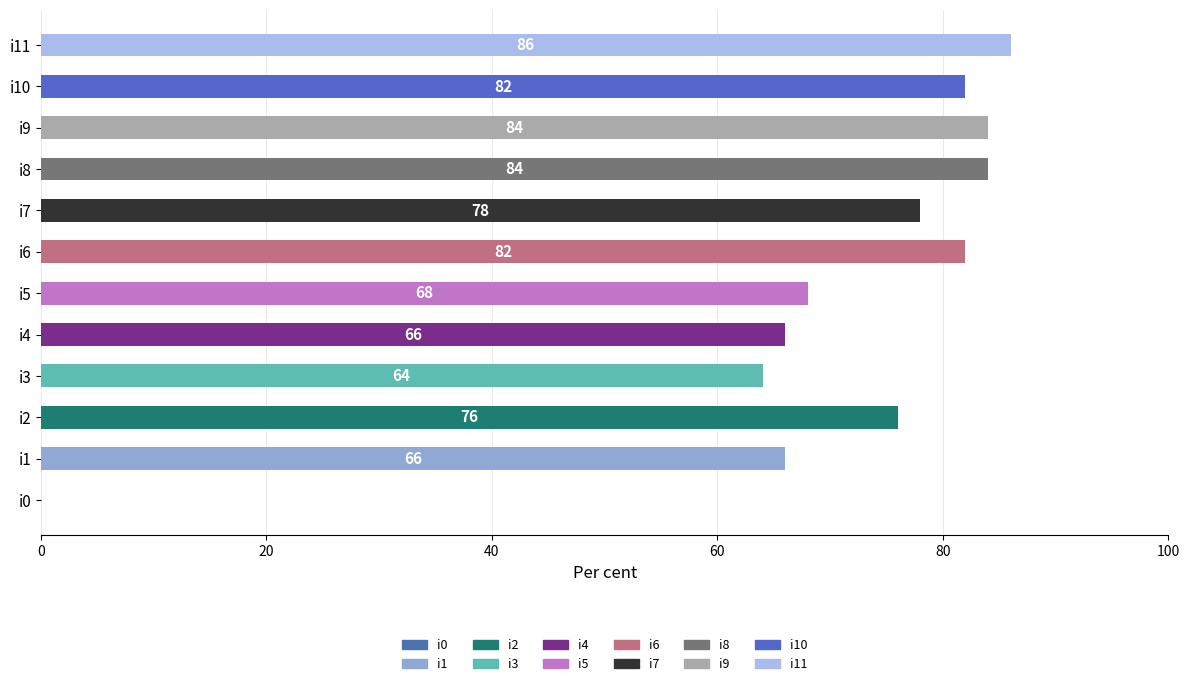

What is the sum of the values at i1 and i5?

134